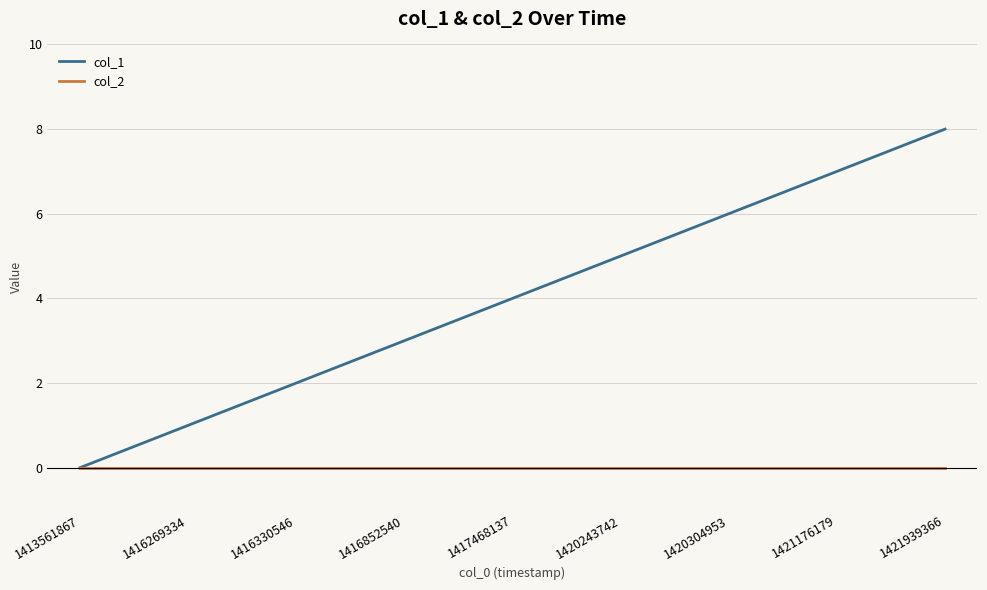

The value of col_1 at 1421176179 is 4. True or false?

False